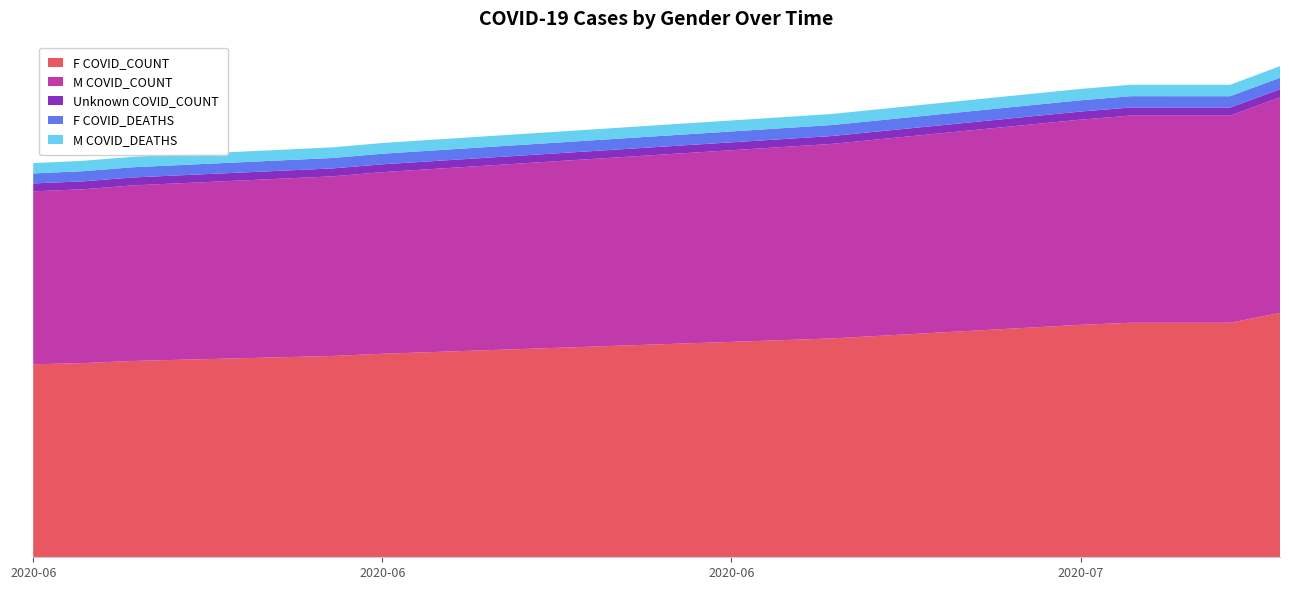

Reading left to right, what are all the values shown in this chart?

F COVID_COUNT: 21056	21185	21419	21962	22204	23871	25359	25587	25587	25587	26659
M COVID_COUNT: 18868	18962	19153	19596	19812	21220	22385	22595	22595	22595	23523
Unknown COVID_COUNT: 862	866	866	865	855	861	882	882	881	881	881
F COVID_DEATHS: 1093	1108	1112	1139	1154	1198	1229	1239	1239	1239	1249
M COVID_DEATHS: 1122	1131	1142	1159	1171	1206	1241	1246	1246	1246	1260